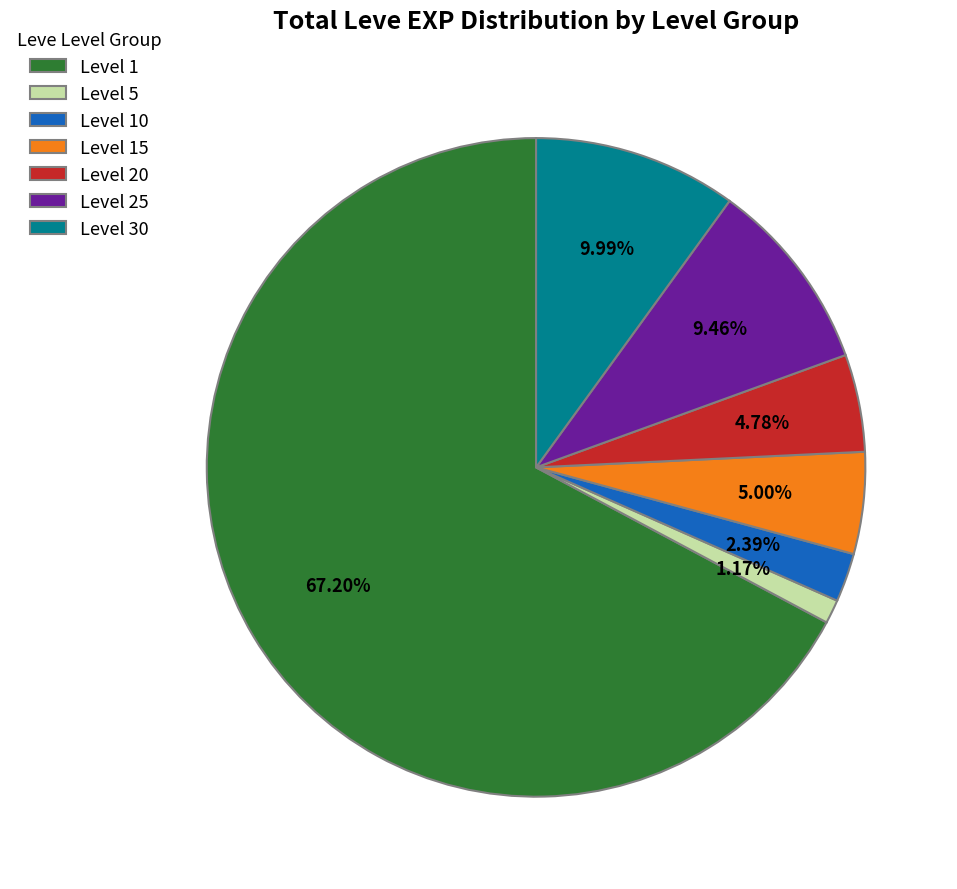

Combined, do Level 15 and Level 20 account for over 50%?

No